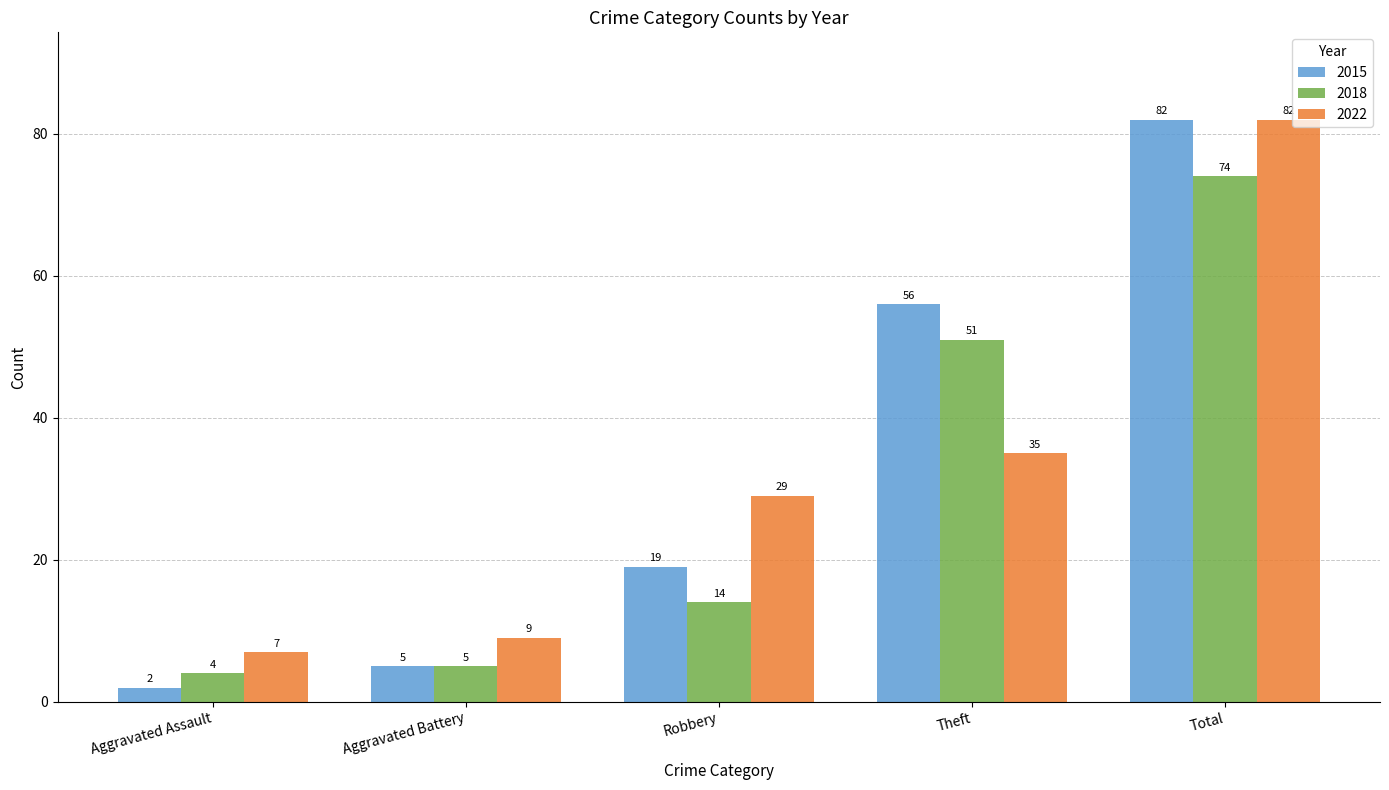

What is the spread (max minus min) of values at Total?

8